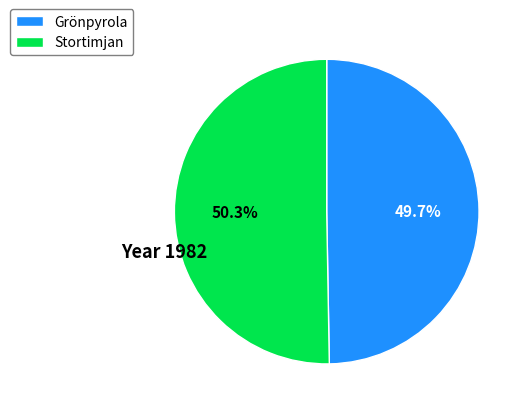

Rank the categories by value from highest to lowest.

Stortimjan, Grönpyrola